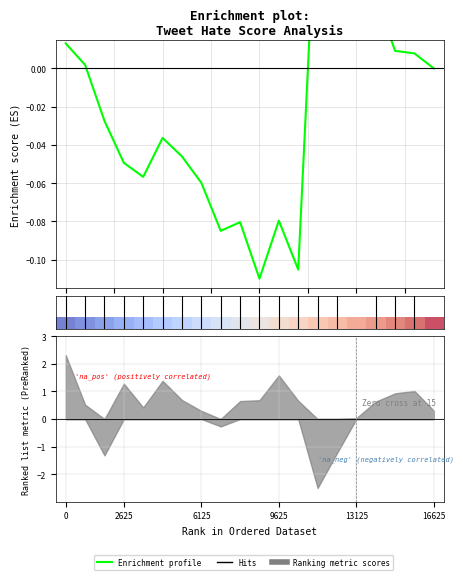

At which category does the chart reach its peak across all series?

16625